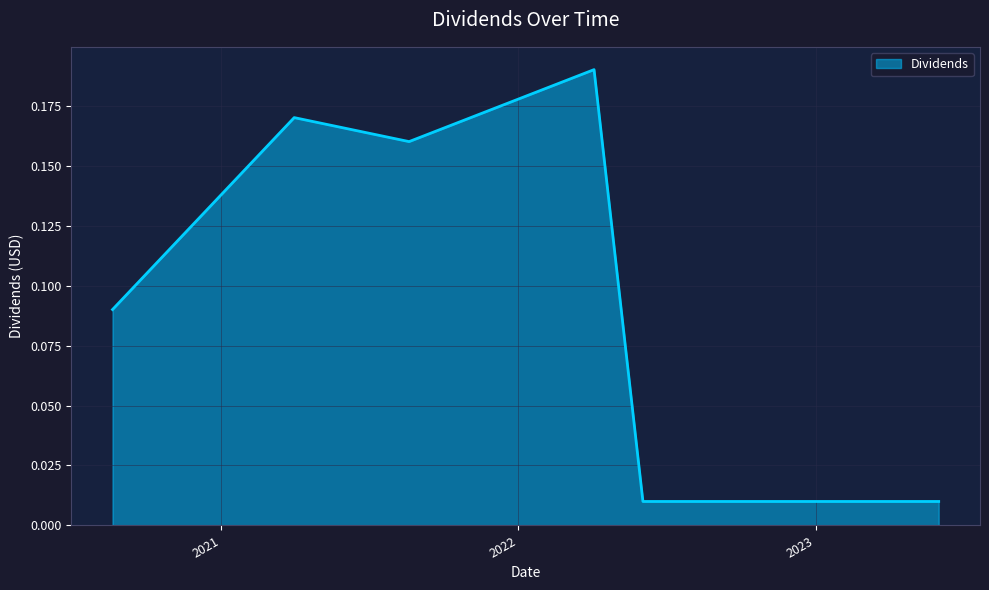

Which category has the lowest value across all series?

2022-06-03